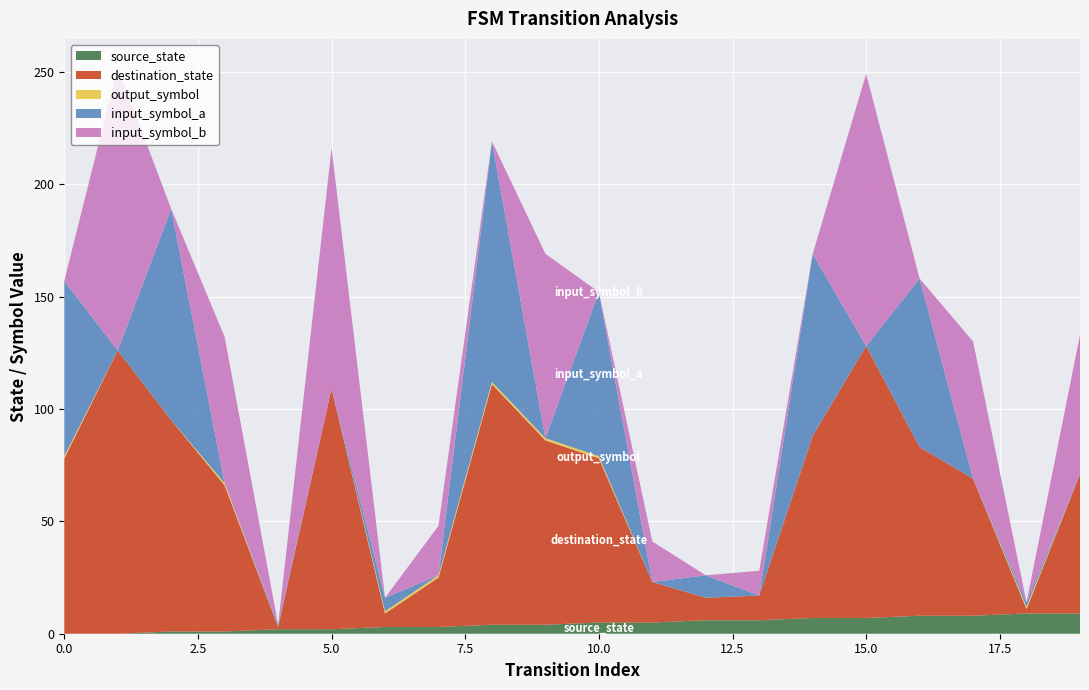

Reading left to right, transcribe all the data shown in this chart.

source_state: 0	0	1	1	2	2	3	3	4	4	5	5	6	6	7	7	8	8	9	9
destination_state: 78	126	94	65	1	107	6	22	107	82	73	18	10	11	81	121	75	61	2	62
output_symbol: 1	0	0	1	0	0	1	1	1	1	1	0	0	0	0	0	0	0	1	0
input_symbol_a: 78	0	94	0	1	0	6	0	107	0	73	0	10	0	81	0	75	0	2	0
input_symbol_b: 0	126	0	65	0	107	0	22	0	82	0	18	0	11	0	121	0	61	0	62